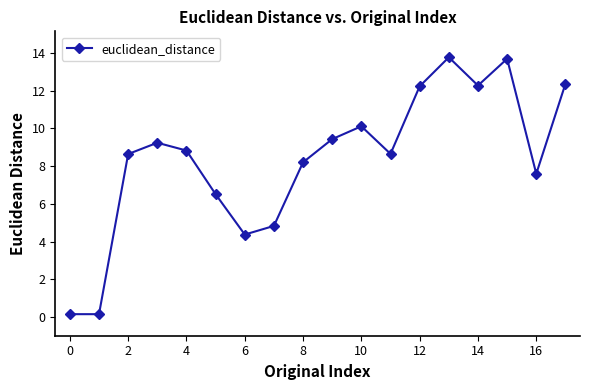

True or false: there are more than 0 points higher than both neighbors.

True